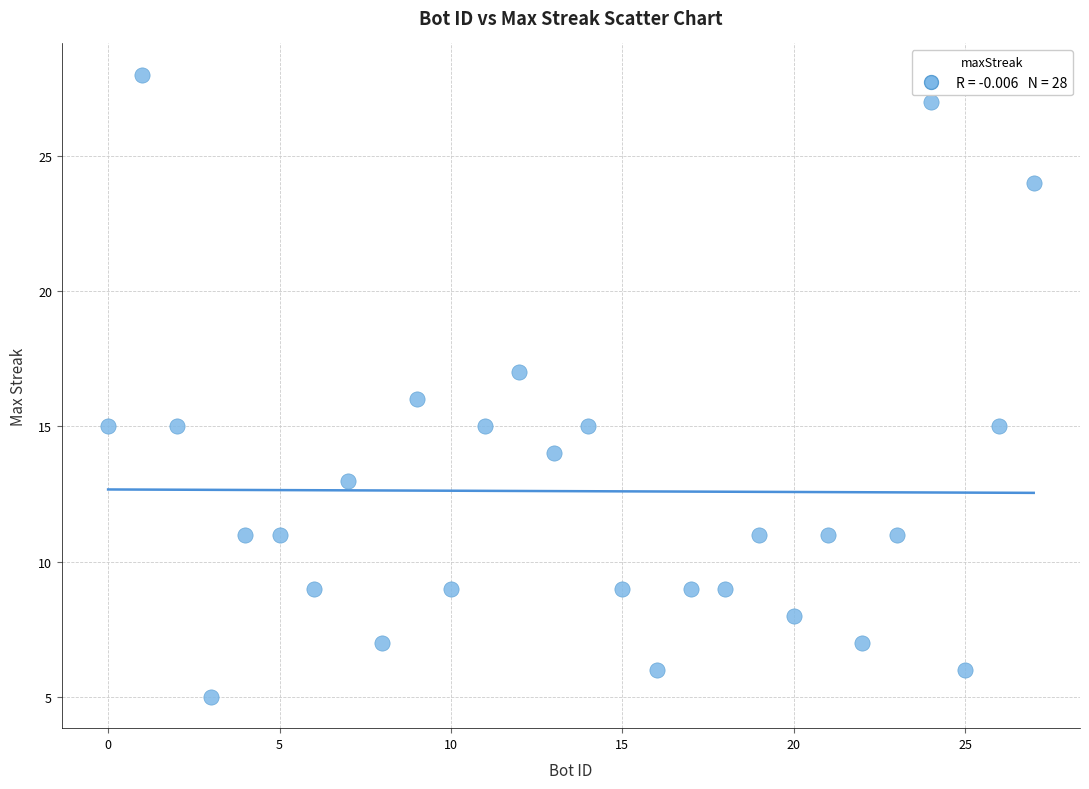

What is the range of Y values (max minus min)?

23